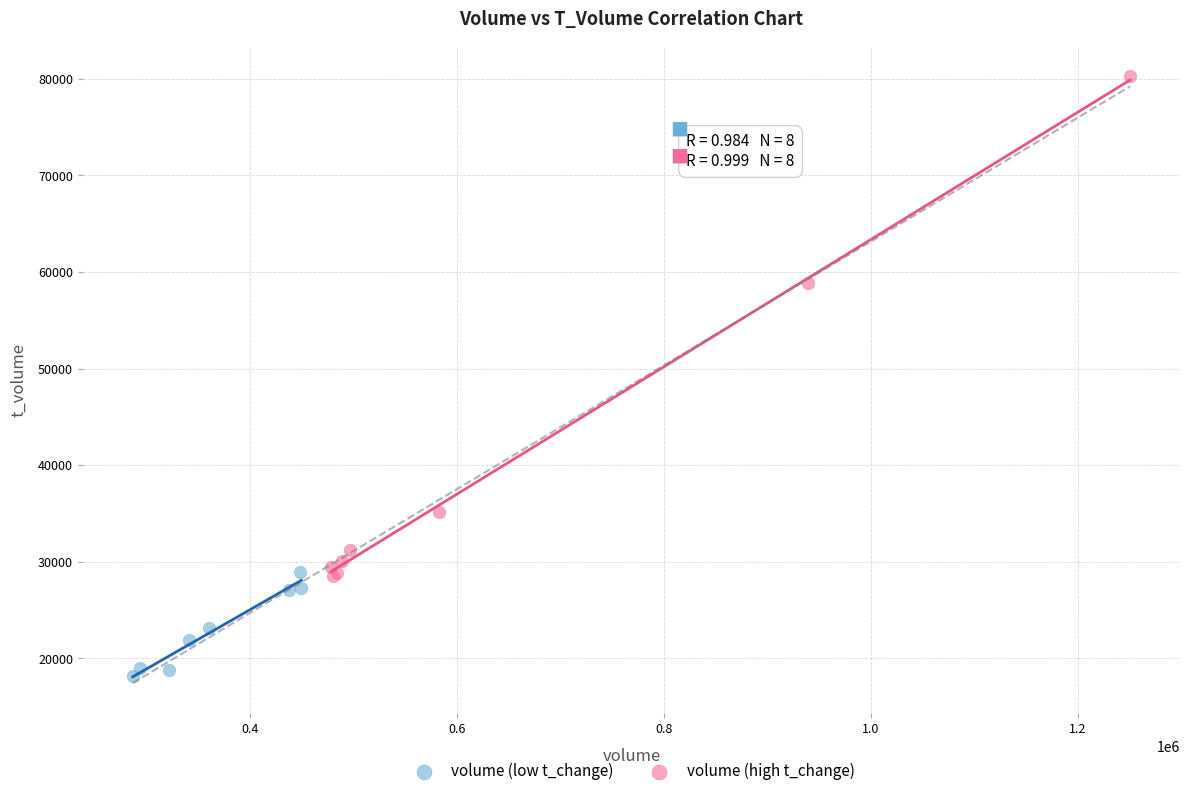

Which series has the widest spread of Y values?

volume (high t_change)